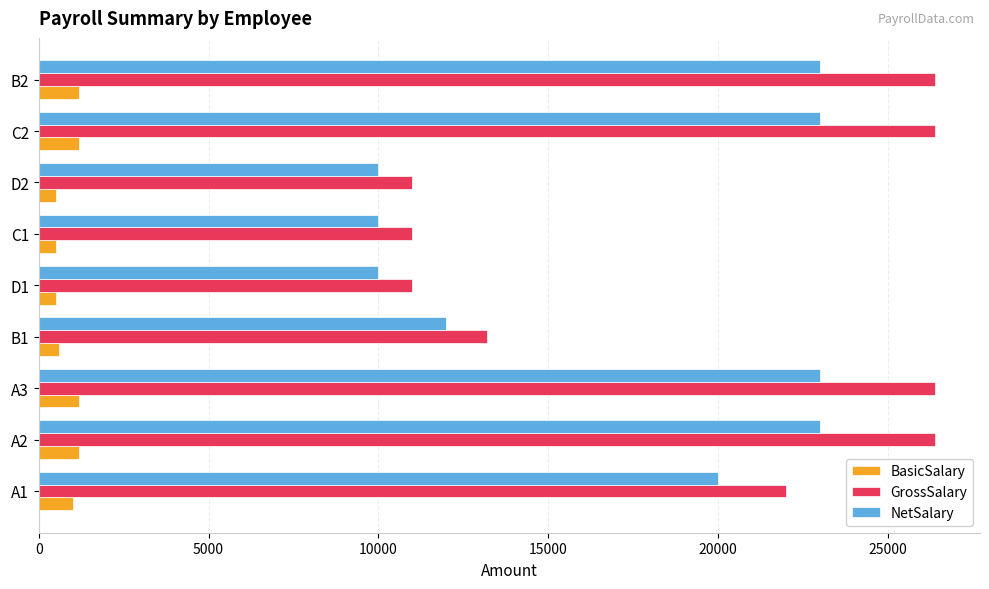

What is the average value of the NetSalary series?

17111